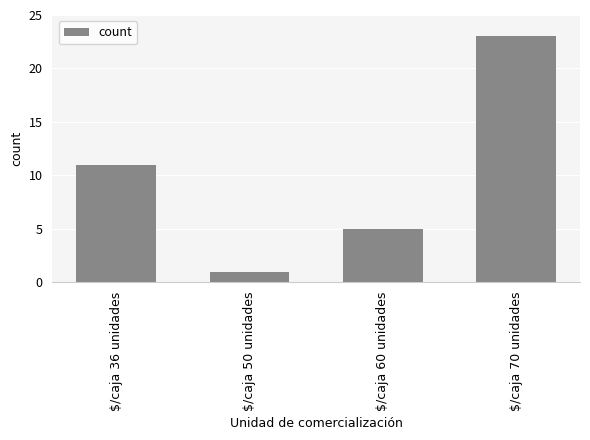

List the labels in order of value, largest first.

$/caja 70 unidades, $/caja 36 unidades, $/caja 60 unidades, $/caja 50 unidades